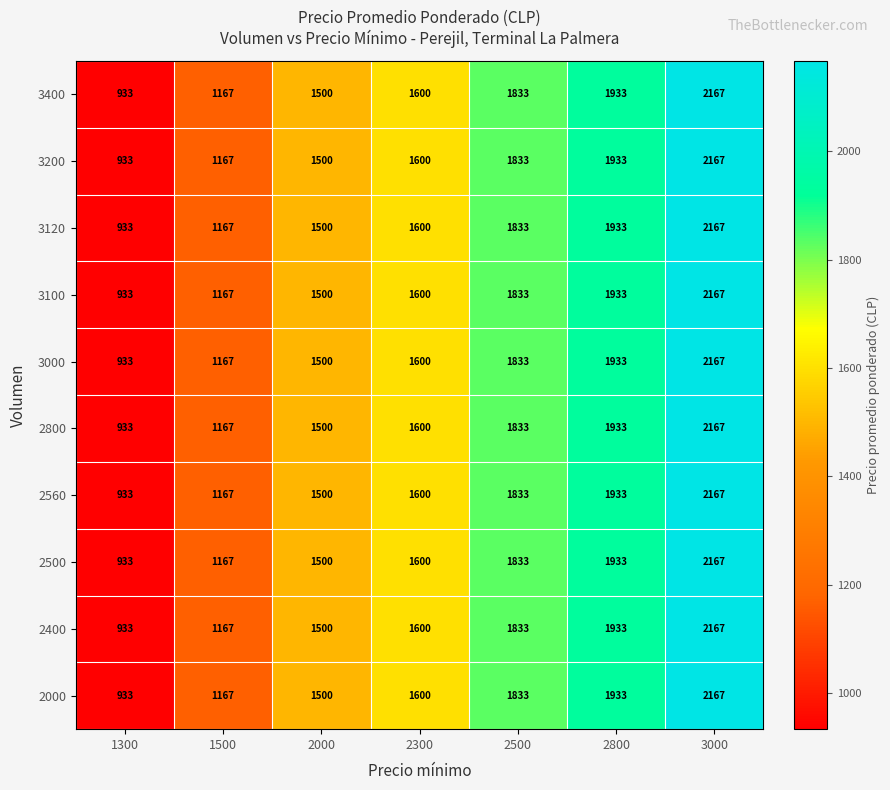

Count the number of data series in this chart.

10